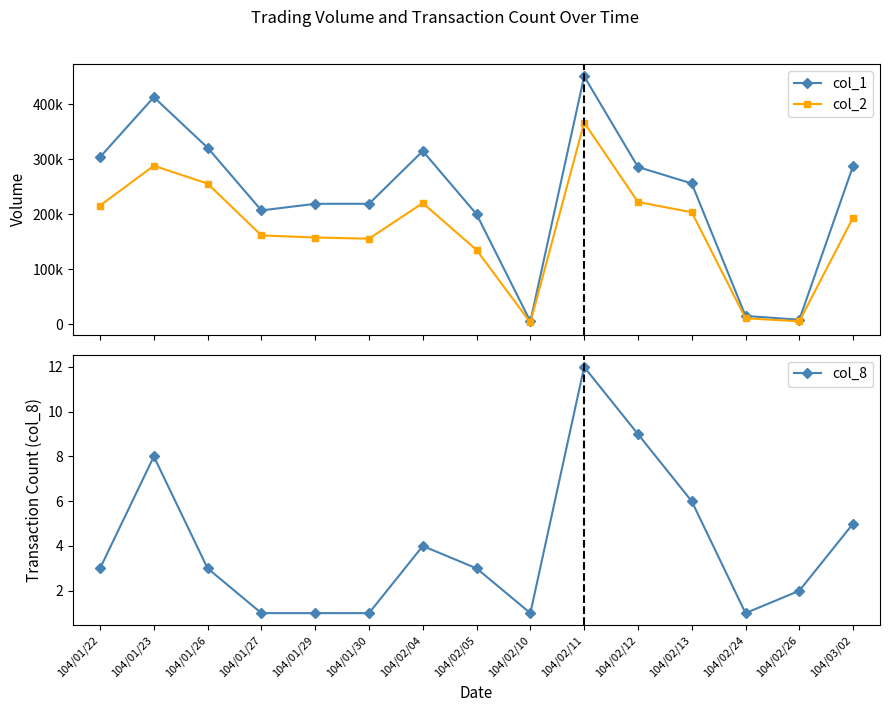

What is the spread (max minus min) of values at 104/02/04?

314996